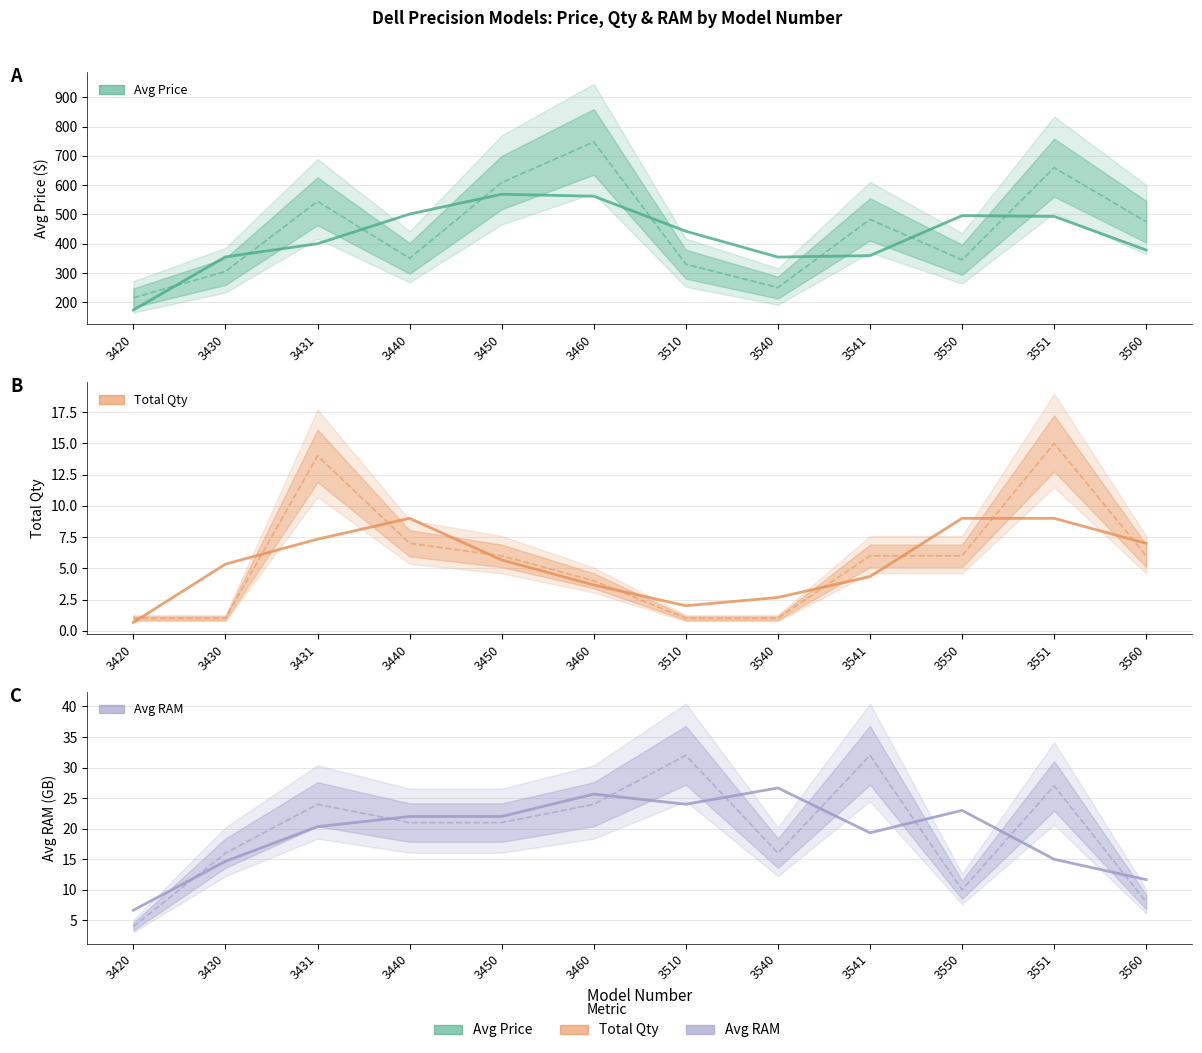

True or false: Avg RAM has more than 1 points higher than both neighbors.

True